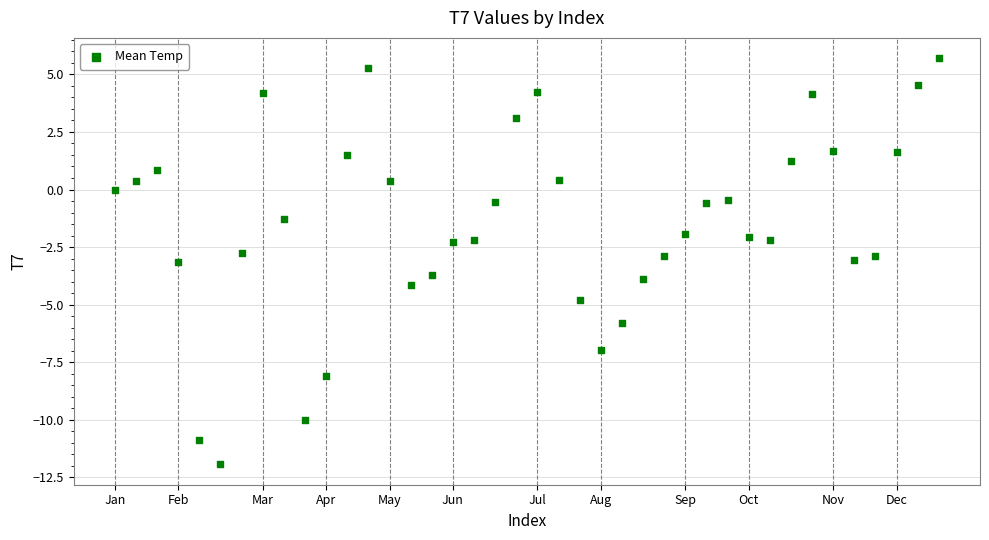

What is the range of Y values (max minus min)?

17.6